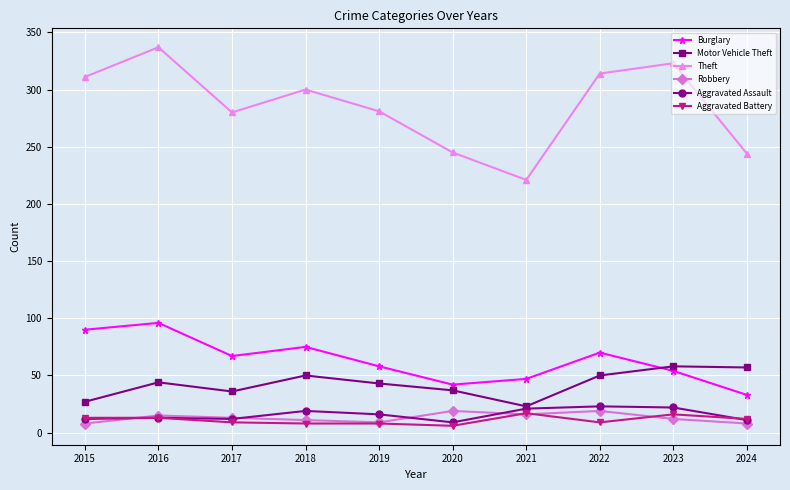

How many data points in Motor Vehicle Theft are less than 44?

5